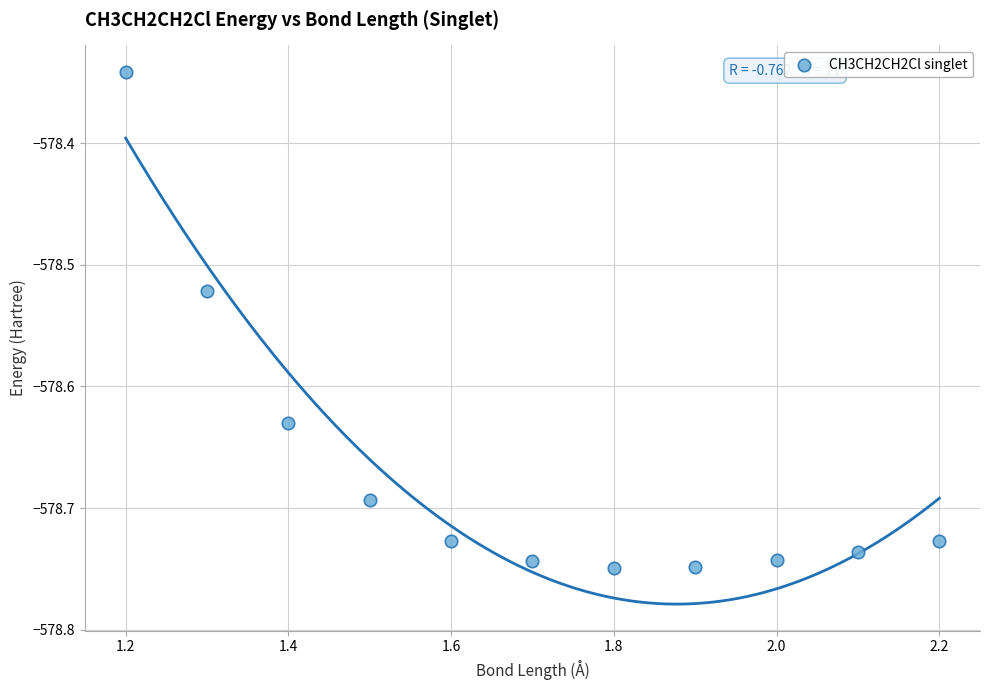

What is the range of X values (max minus min)?

1.0